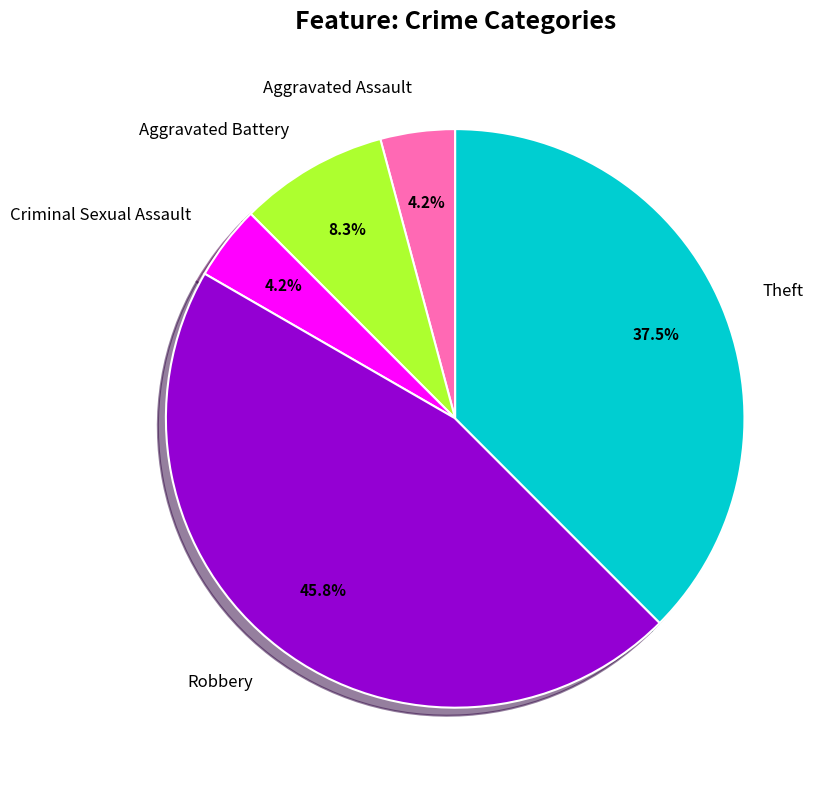

Is there any slice that represents more than half of the pie?

No